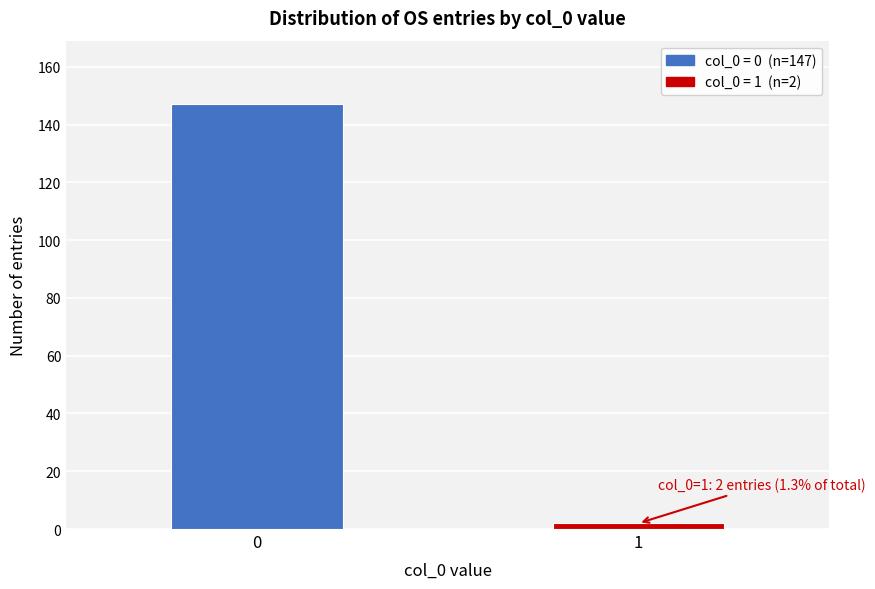

Reading left to right, list all the values displayed in this chart.

0=147	1=2